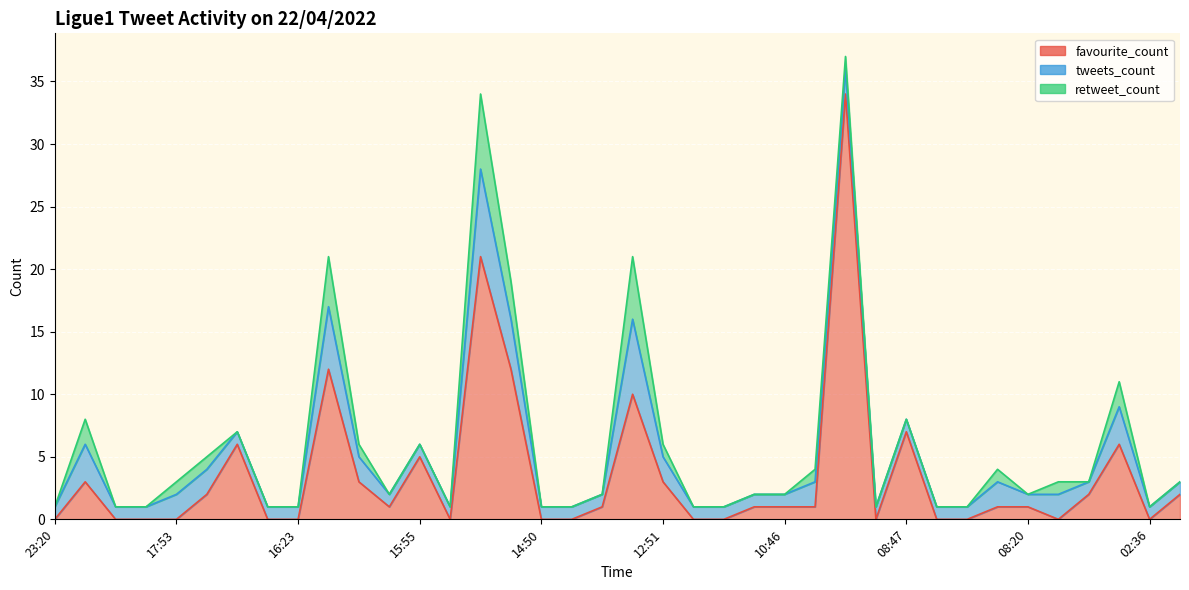

Is the value of tweets_count at 15:27 greater than the value of favourite_count at 17:53?

Yes